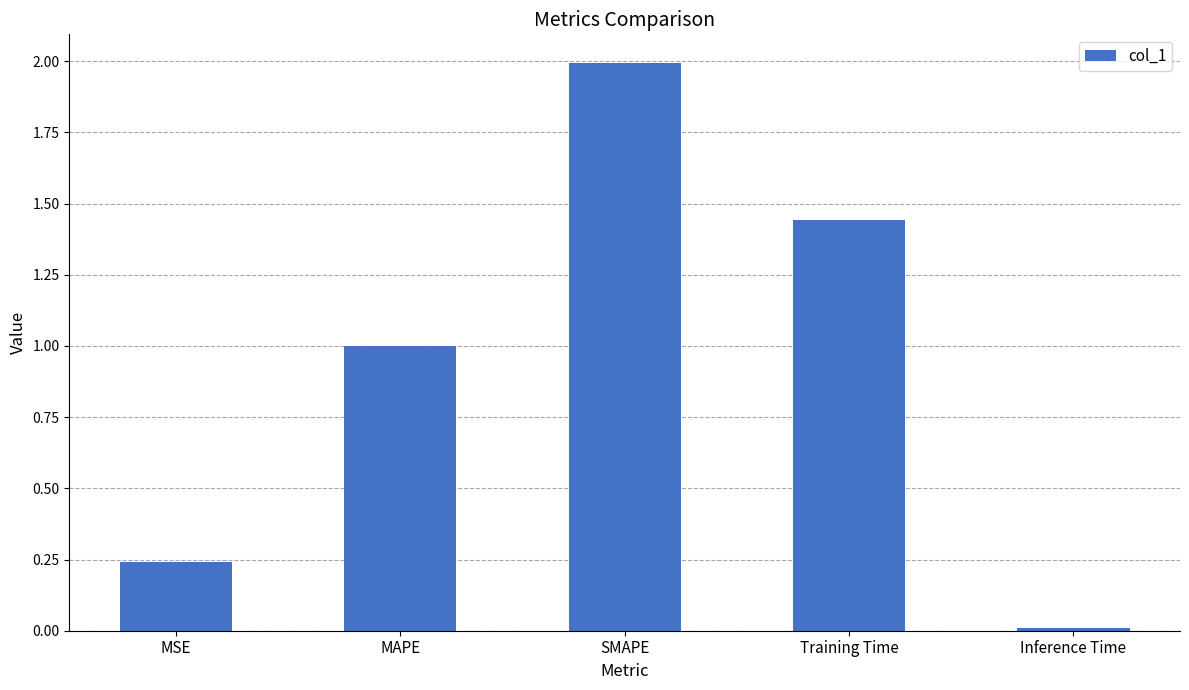

What is the change in value from MAPE to SMAPE?

+1.0